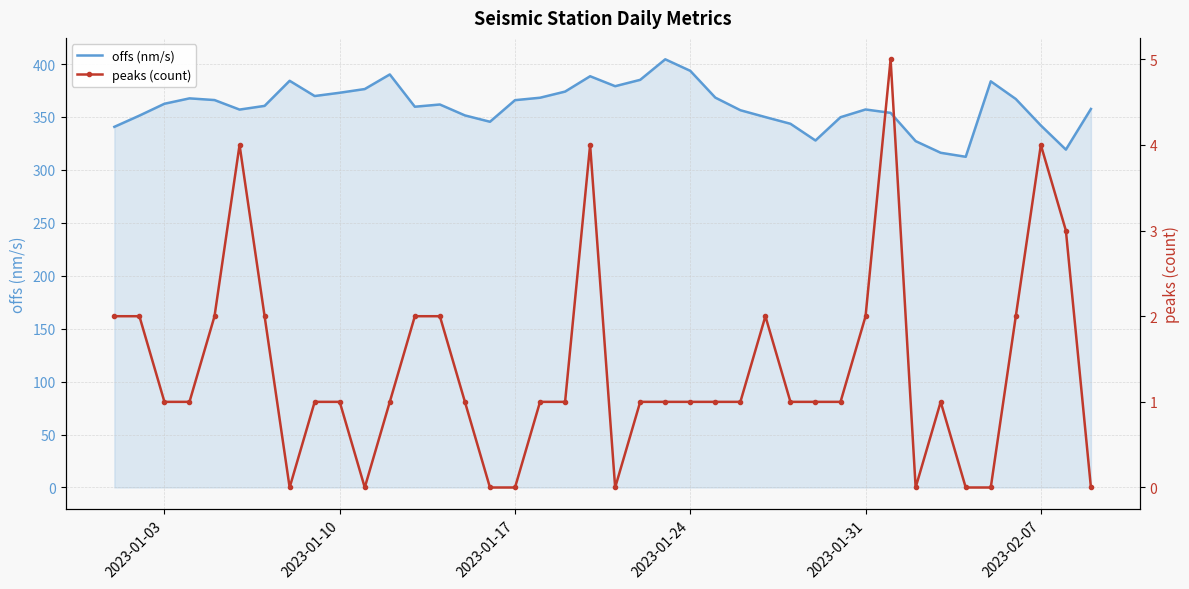

What is the maximum value for offs (nm/s)?

404.5